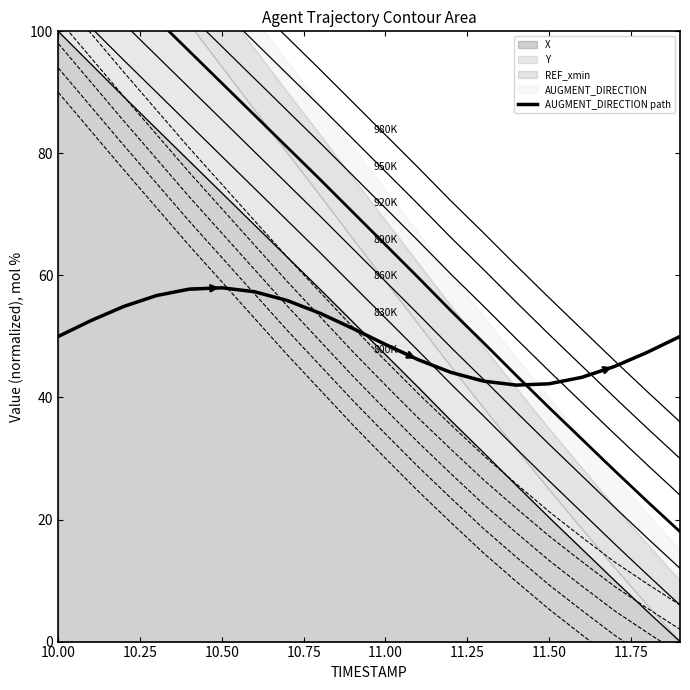

What is the smallest value displayed?

42.0